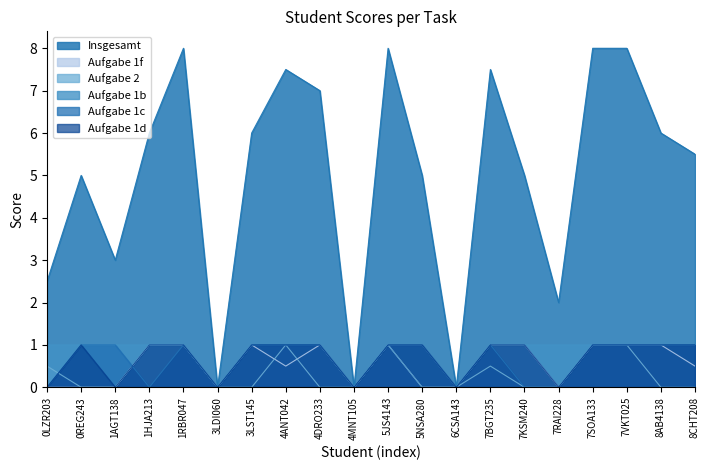

True or false: Insgesamt and Aufgabe 1d cross at least once.

False